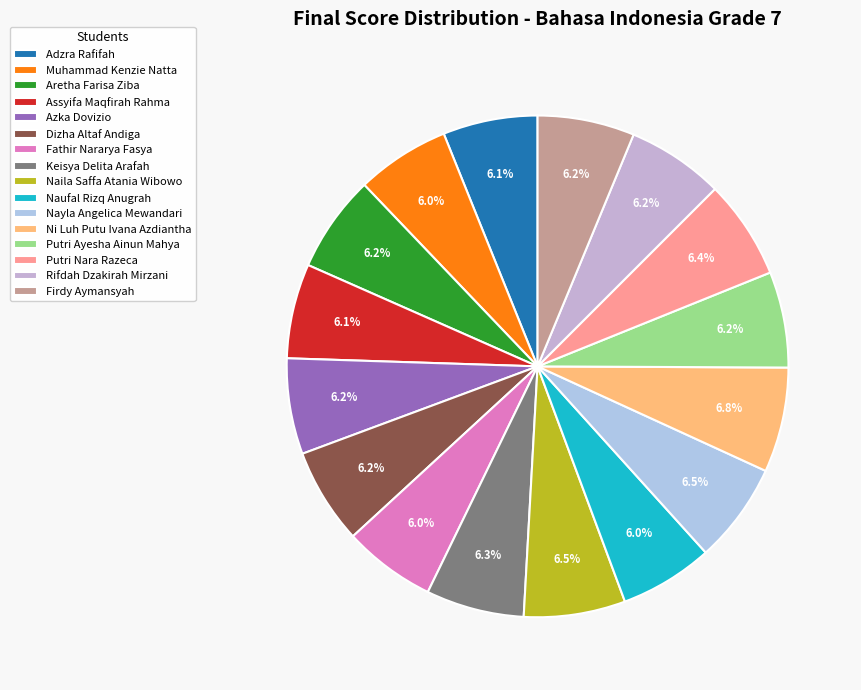

Does Fathir Nararya Fasya account for over 50% of the chart?

No